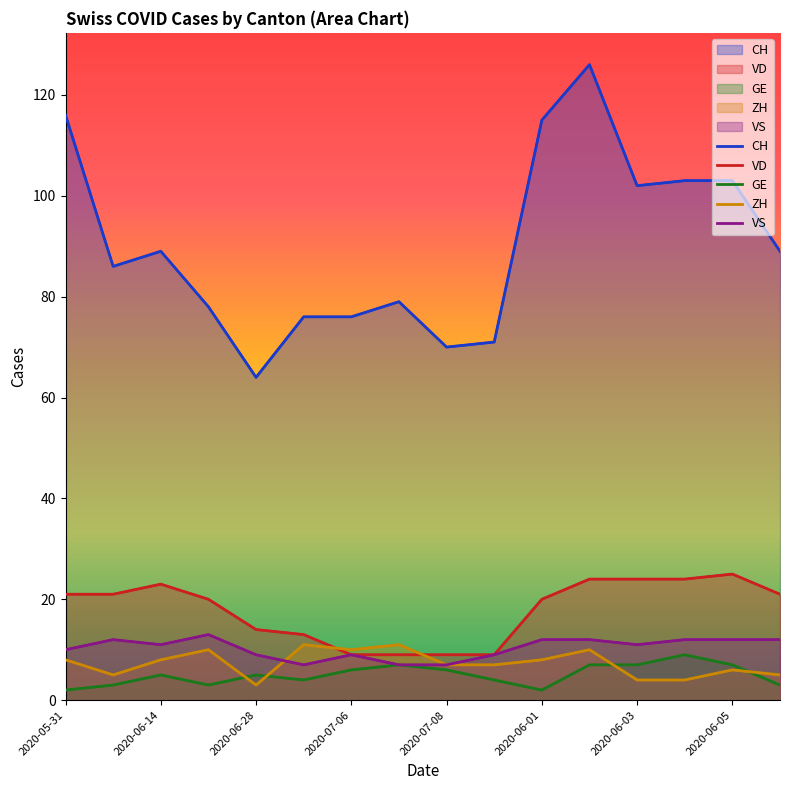

Where is VD nearest to the value 17?

2020-06-21